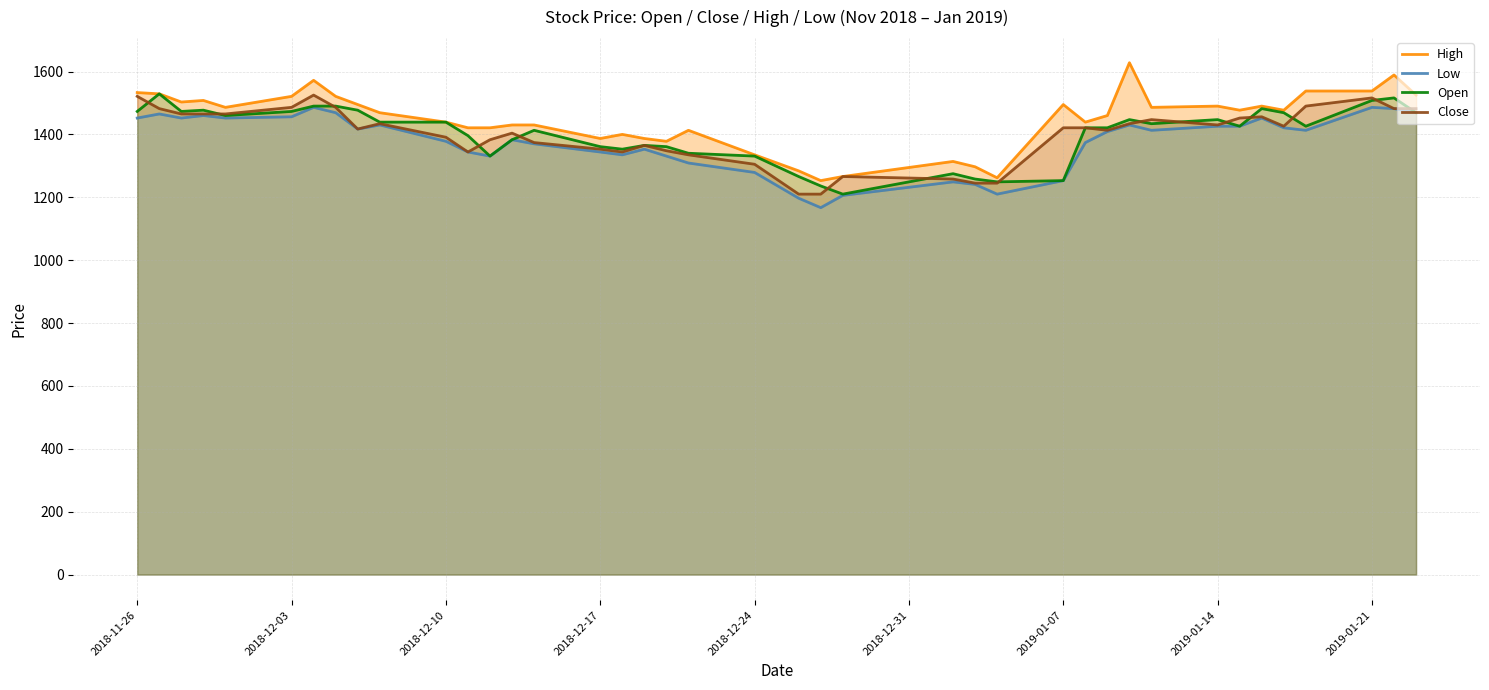

What is the maximum value for Open?

1529